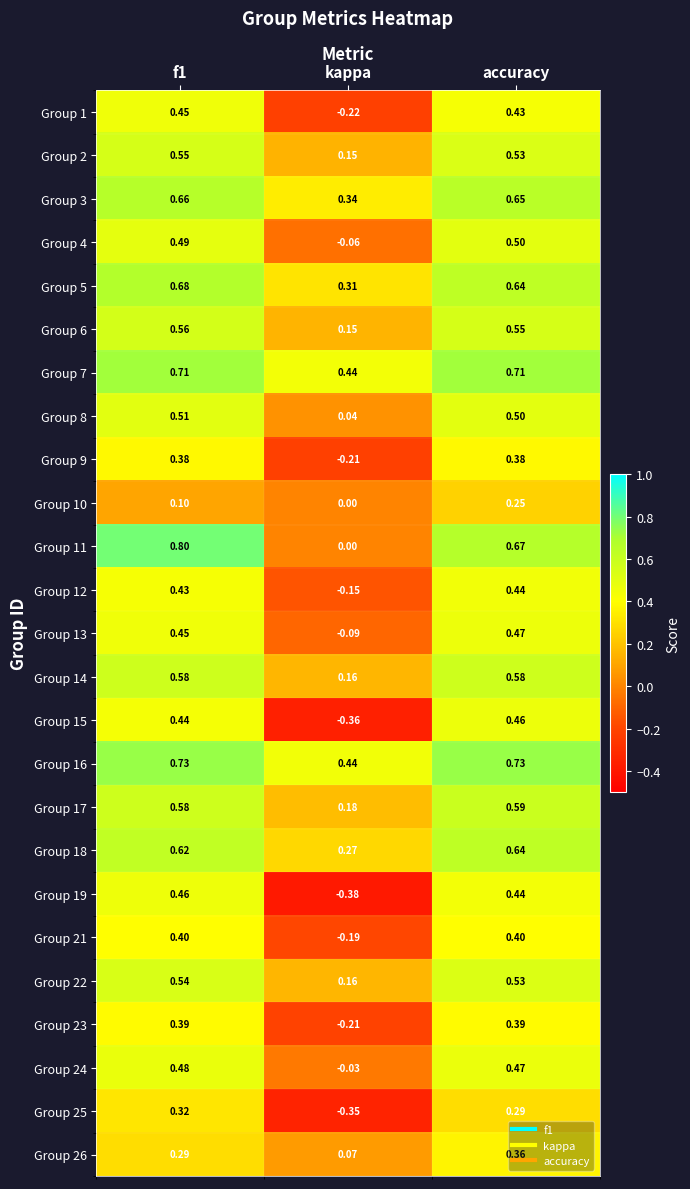

At how many categories does at least one series exceed 0?

3